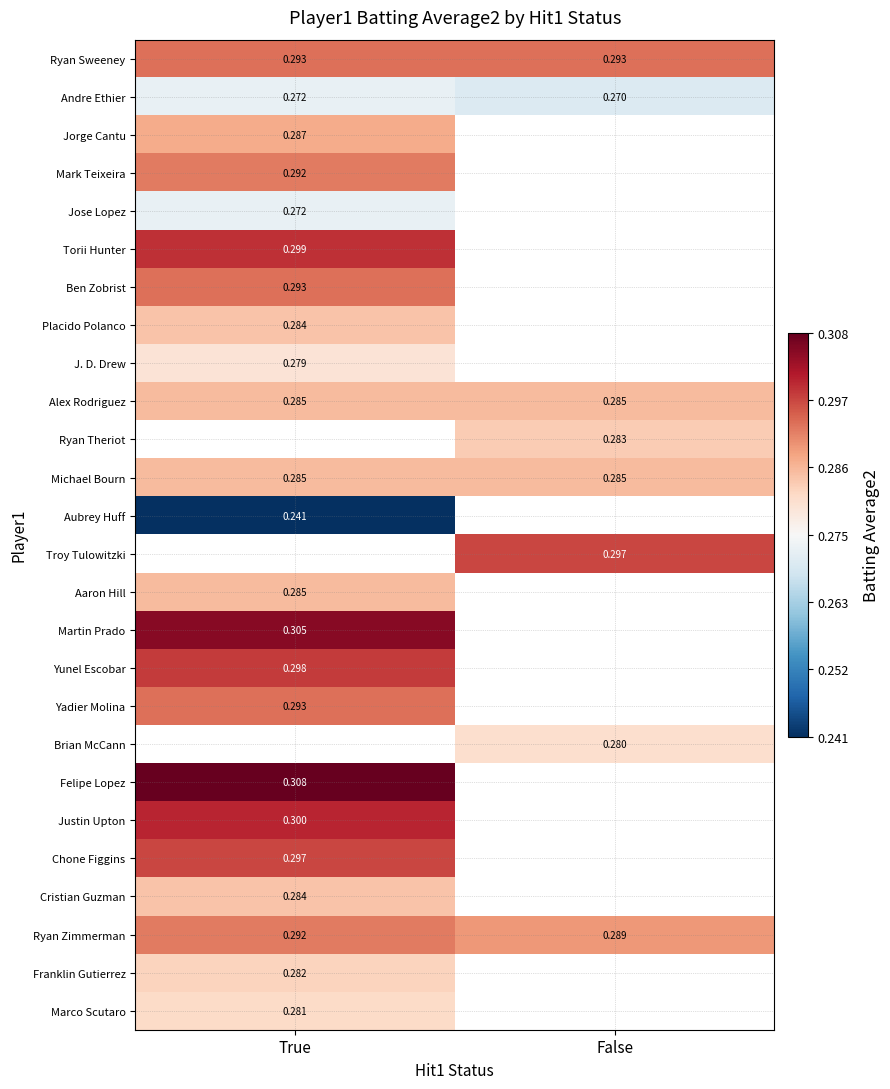

Is the value of Cristian Guzman at True greater than the value of Justin Upton at True?

No